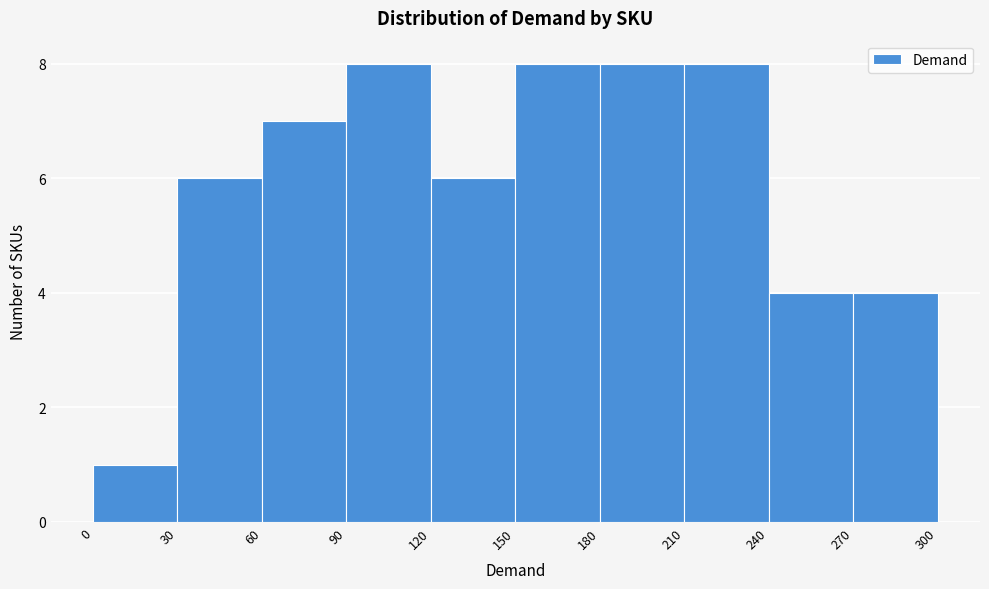

What is the height of the bar covering 180 to 210 on the x-axis? The values are not printed on the chart, so give them approximately, as read against the axis.

8